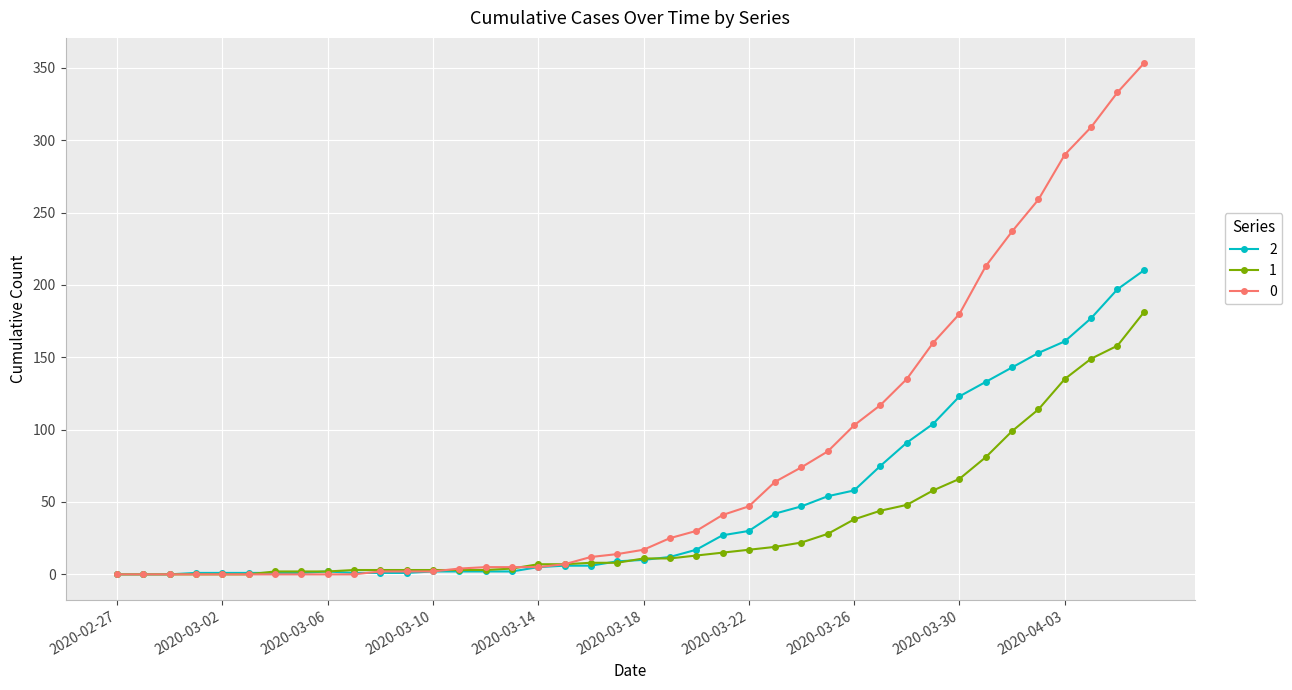

How many values in the 1 series are below 11?

20